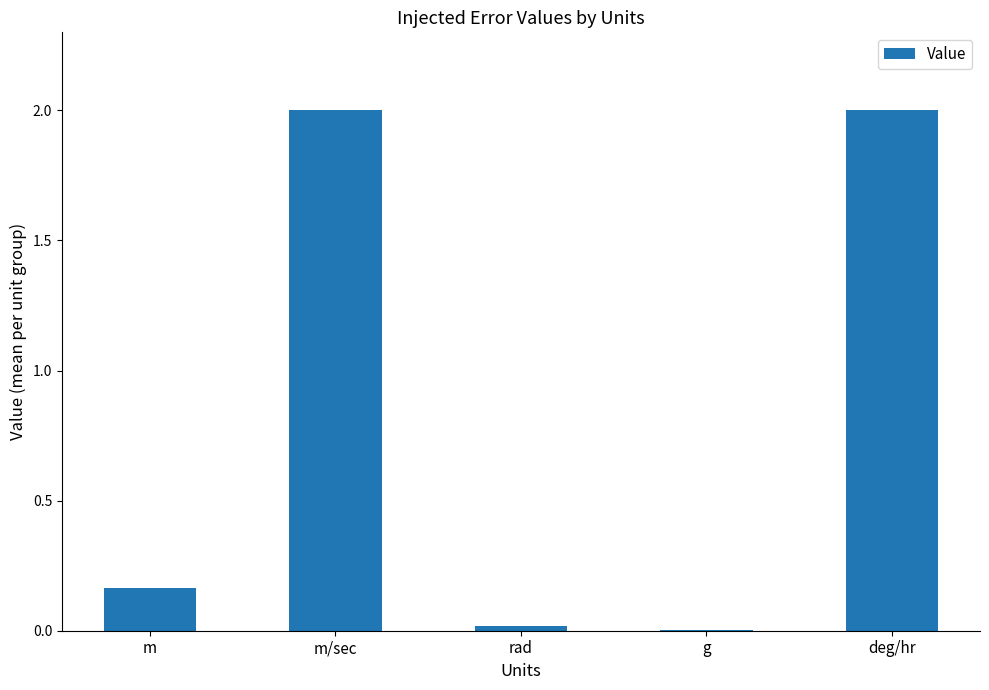

What is the average value?

0.8